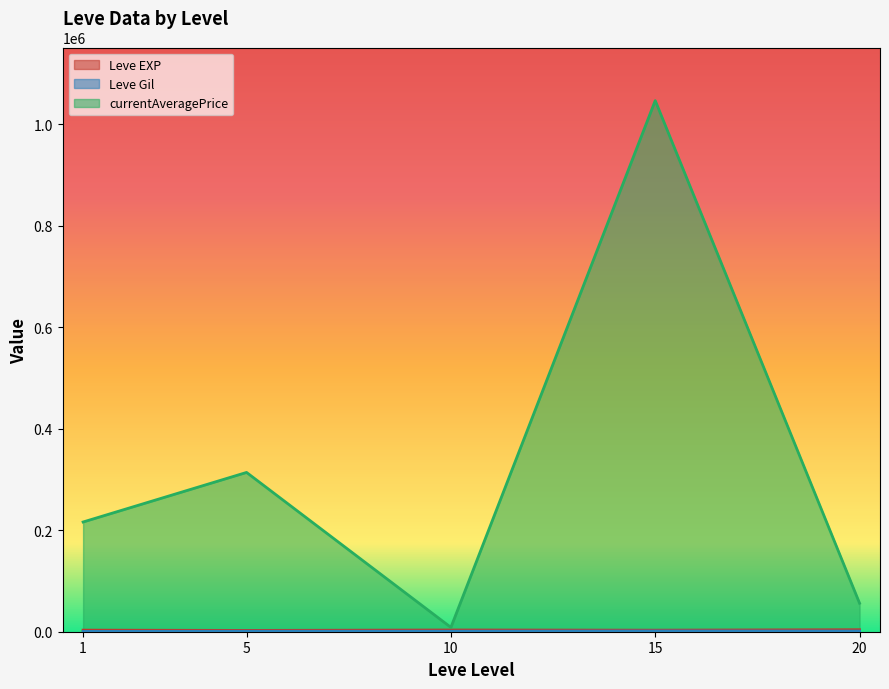

What are all the series names shown in the legend?

Leve EXP, Leve Gil, currentAveragePrice